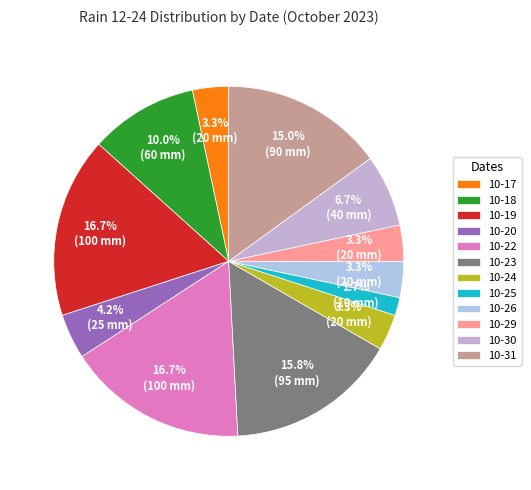

Is there any slice that represents more than half of the pie?

No